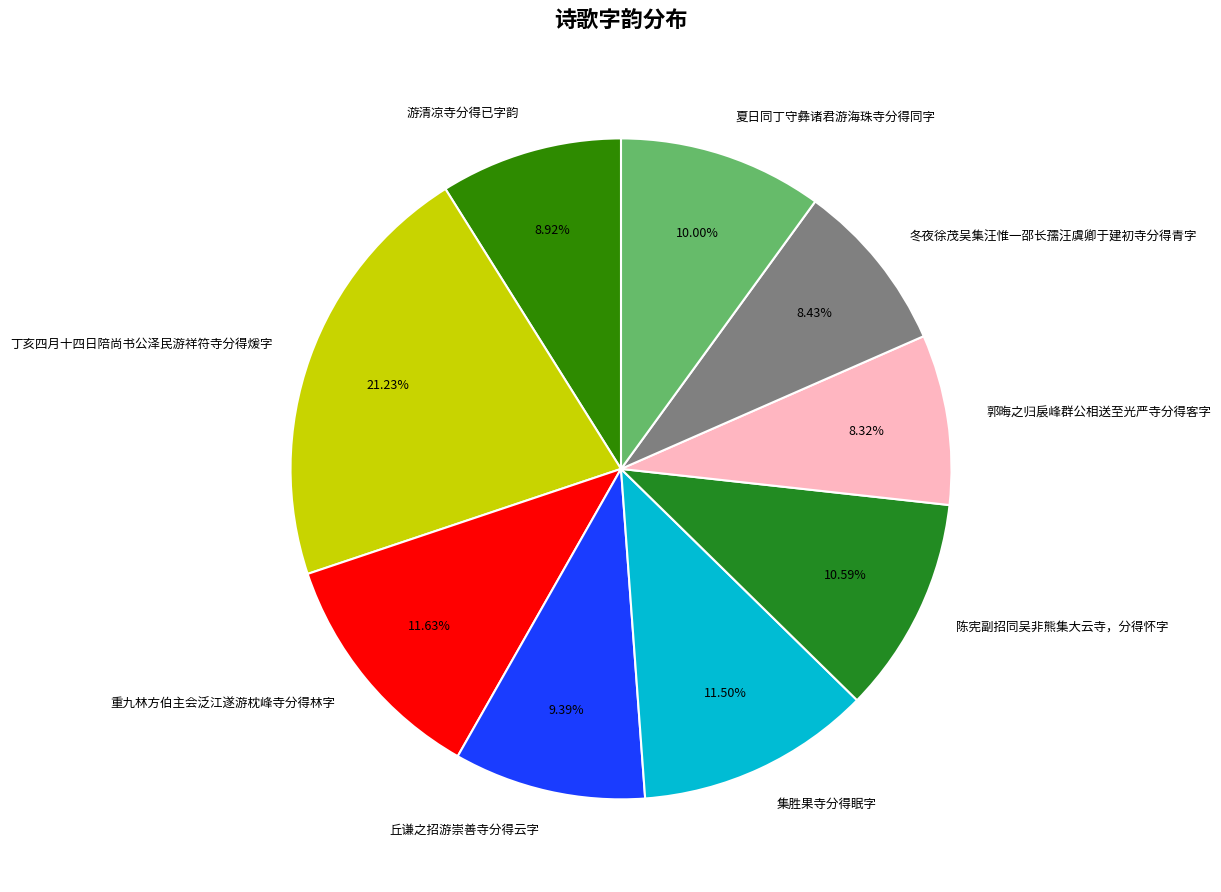

Which has a higher value, 陈宪副招同吴非熊集大云寺，分得怀字 or 冬夜徐茂吴集汪惟一邵长孺汪虞卿于建初寺分得青字?

陈宪副招同吴非熊集大云寺，分得怀字